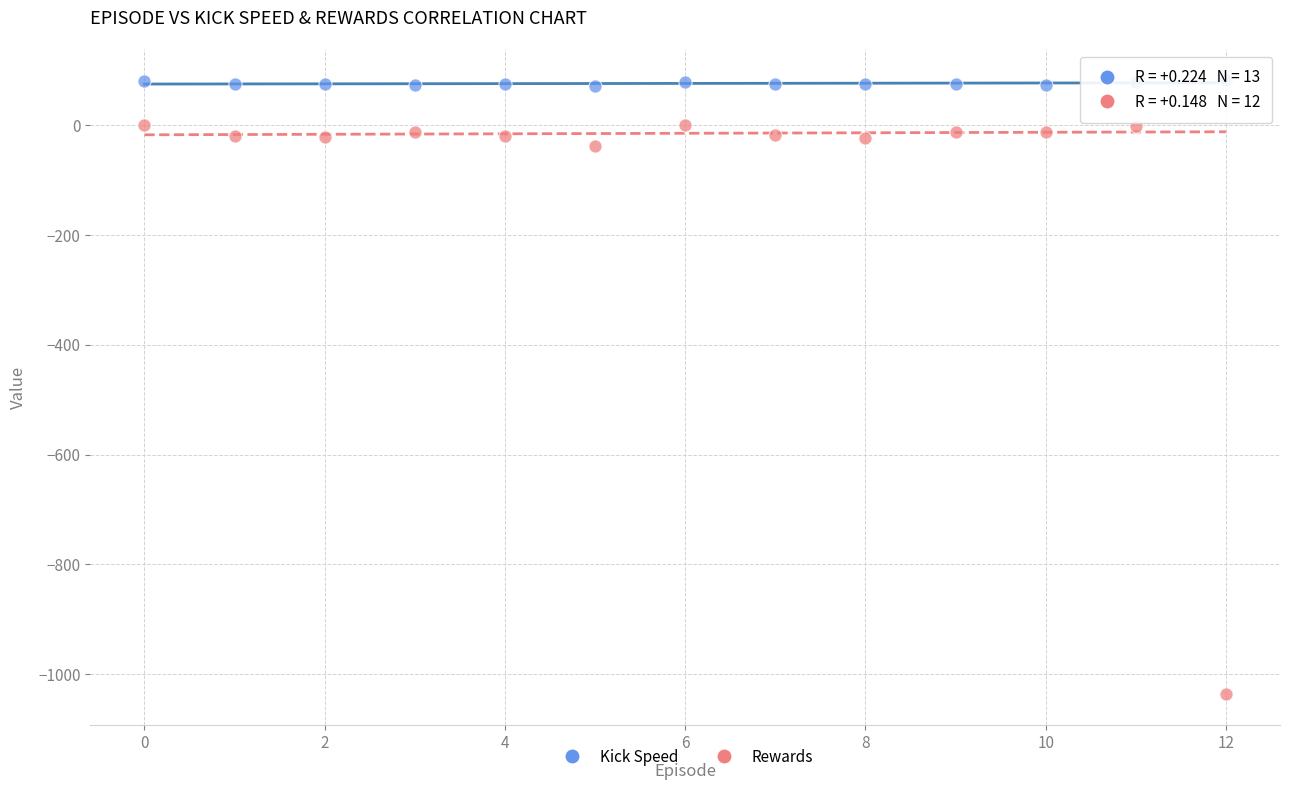

Which series reaches the maximum Y coordinate?

Kick Speed